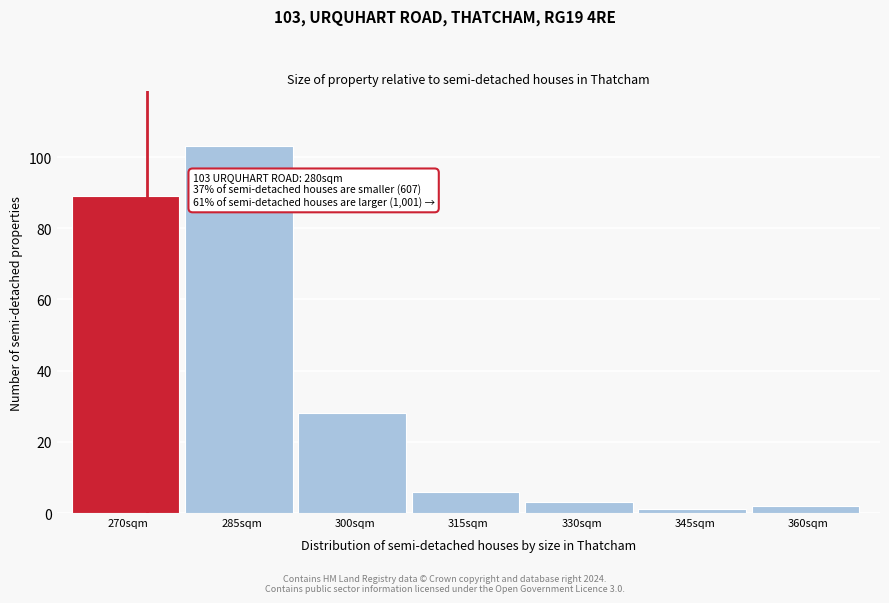

Reading left to right, transcribe all the data shown in this chart.

270sqm=89	285sqm=103	300sqm=28	315sqm=6	330sqm=3	345sqm=1	360sqm=2